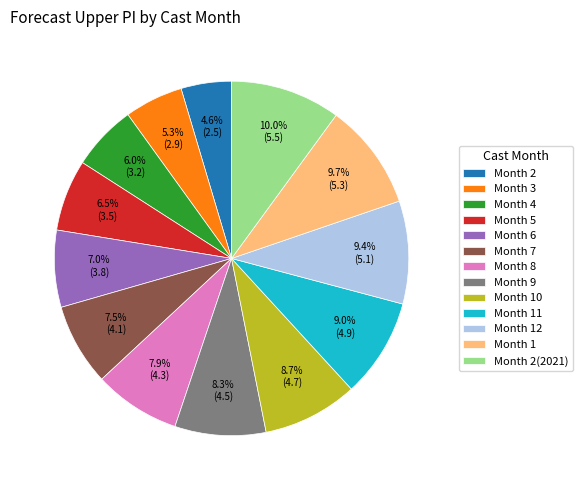

Does Month 11 account for over 50% of the chart?

No